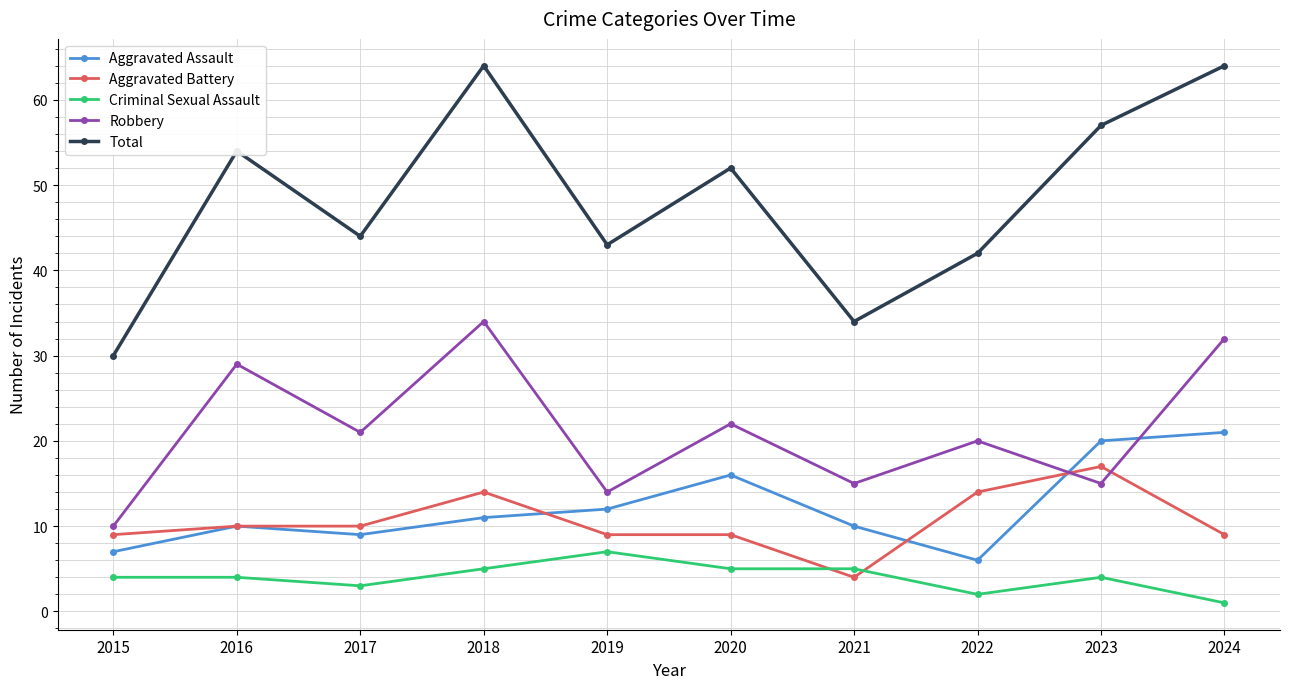

Which series has the largest range (max minus min)?

Total